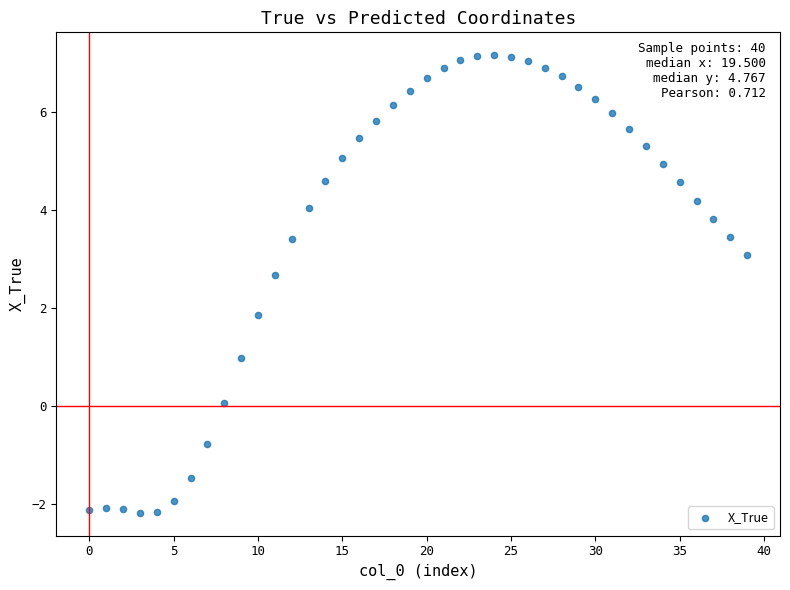

What is the range of Y values (max minus min)?

9.3